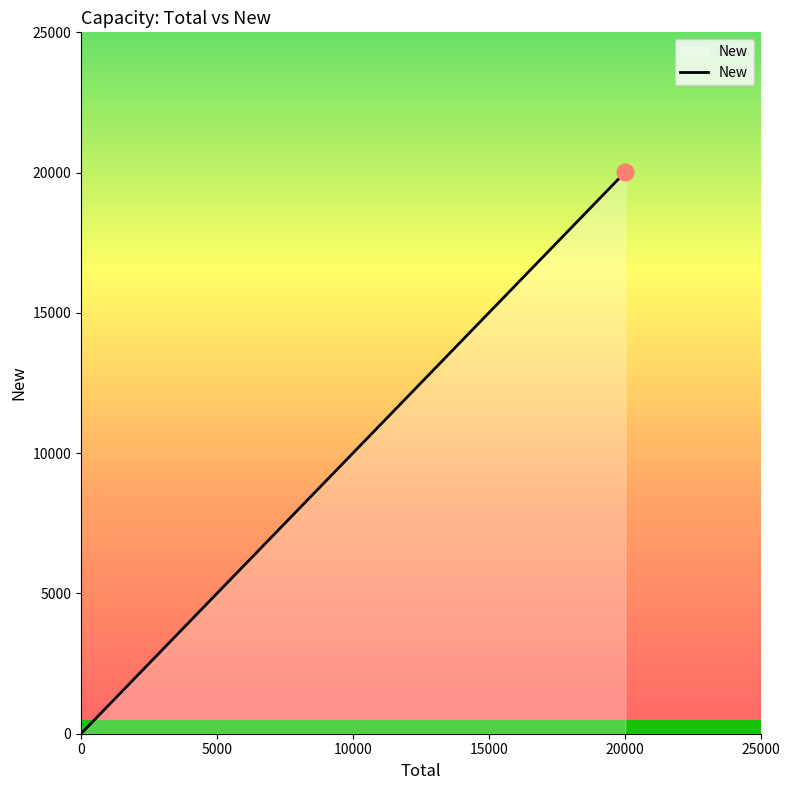

What is the difference between the maximum and minimum values?

20024.3